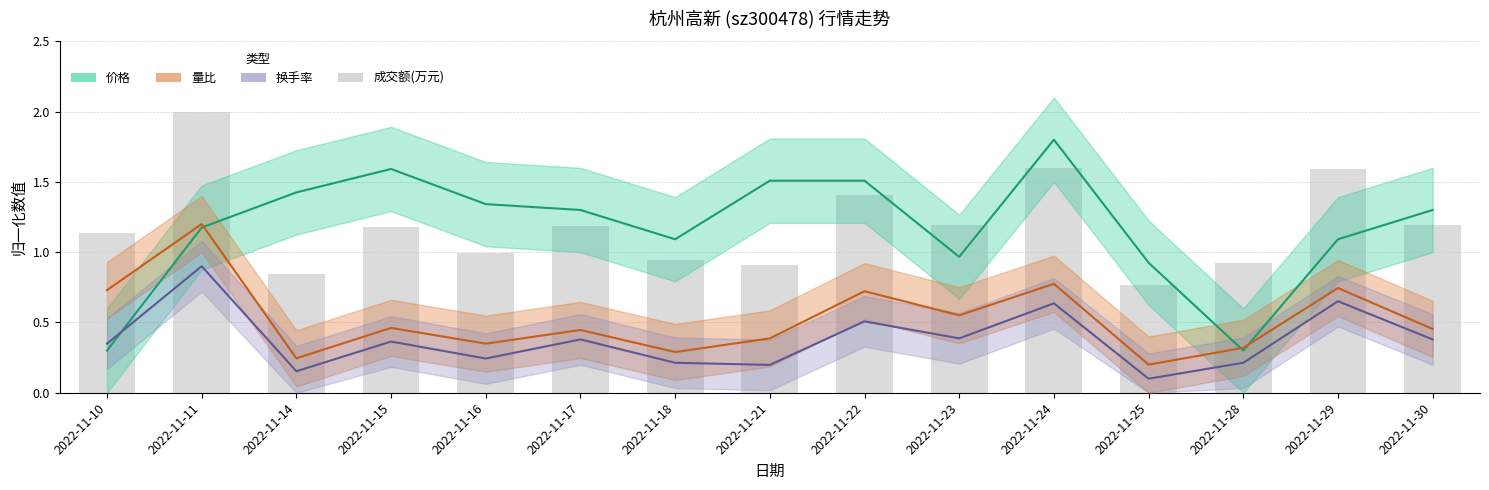

Where is 成交额(万元) nearest to the value 1?

2022-11-16